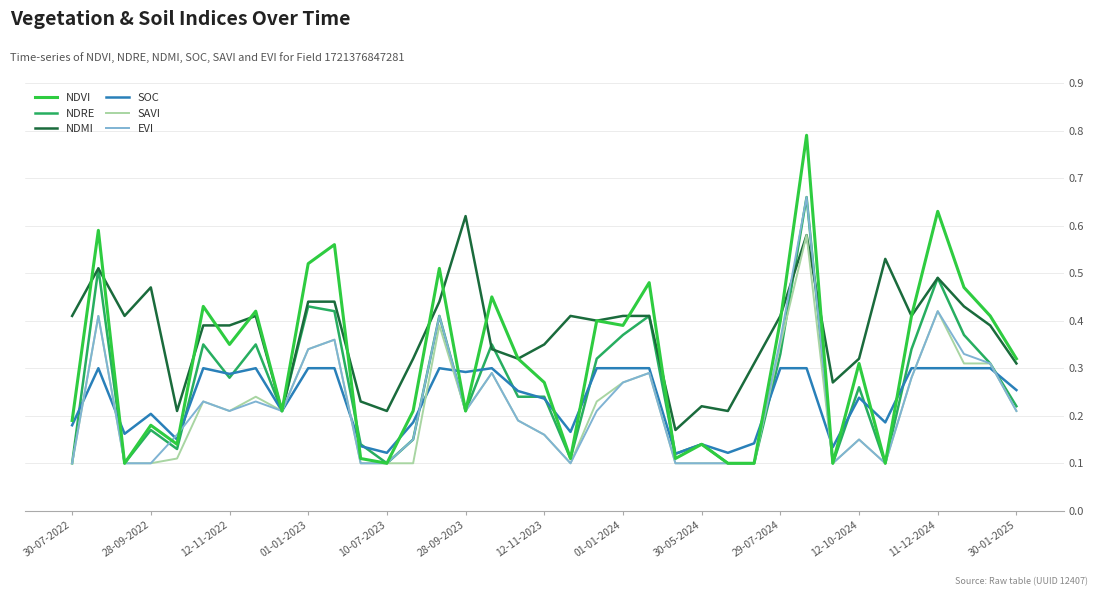

Which series has the largest range (max minus min)?

NDVI